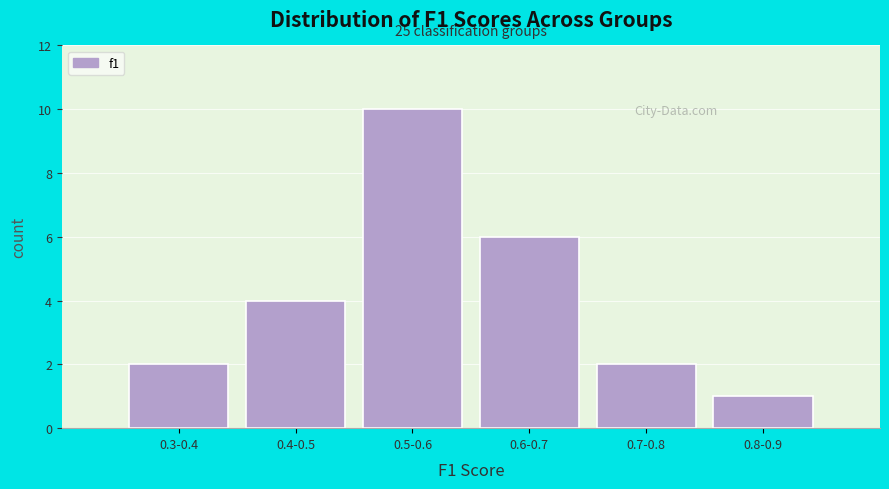

Reading left to right, extract all data points from this chart.

0.3-0.4=2	0.4-0.5=4	0.5-0.6=10	0.6-0.7=6	0.7-0.8=2	0.8-0.9=1